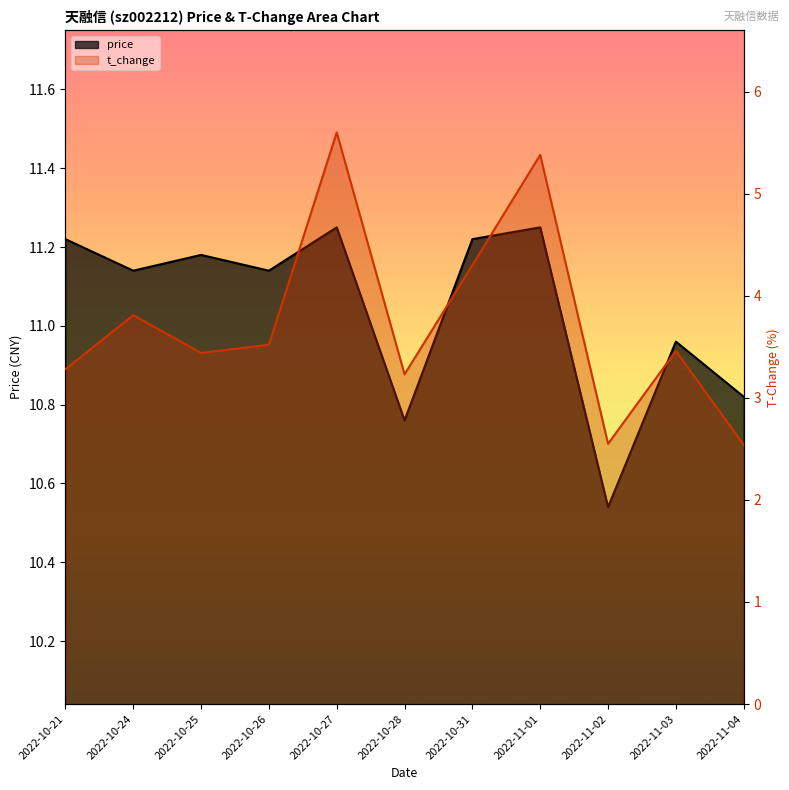

How many series are shown in this chart?

2